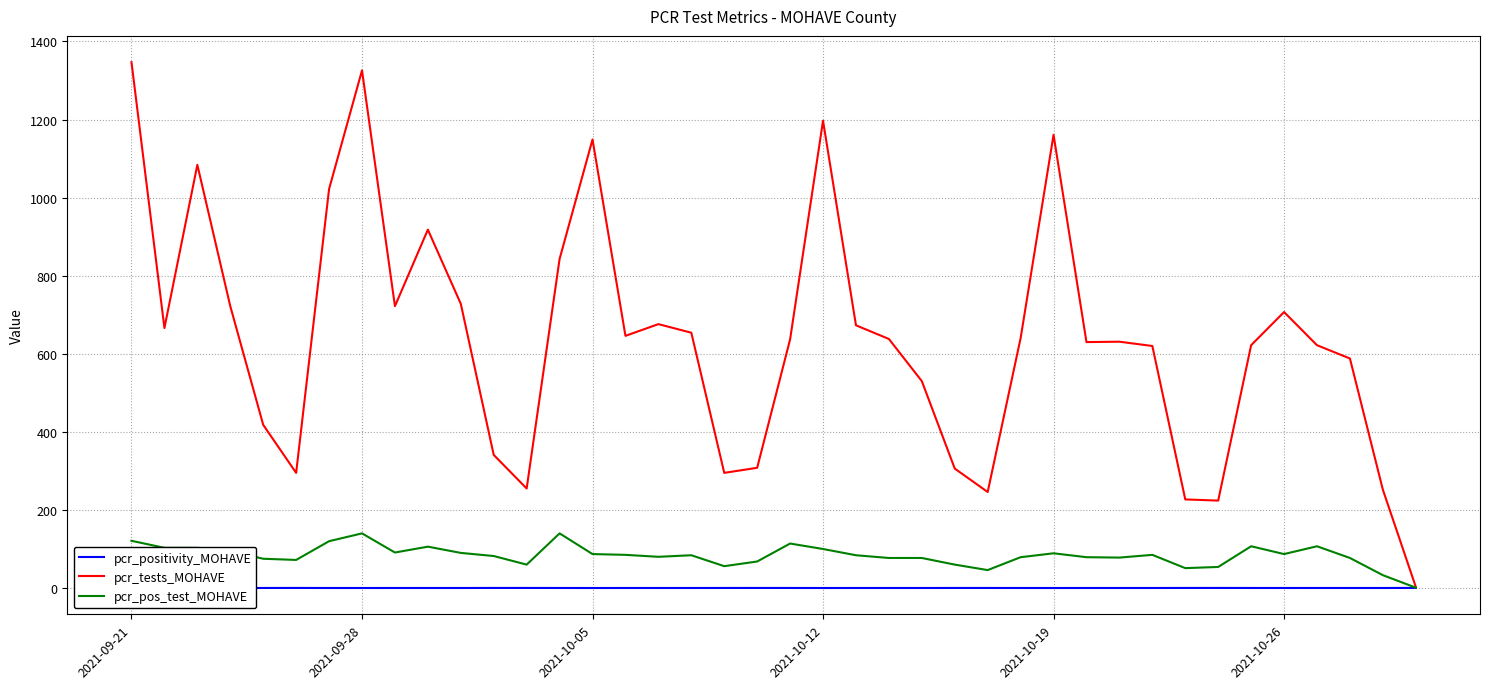

What are all the series names shown in the legend?

pcr_positivity_MOHAVE, pcr_tests_MOHAVE, pcr_pos_test_MOHAVE